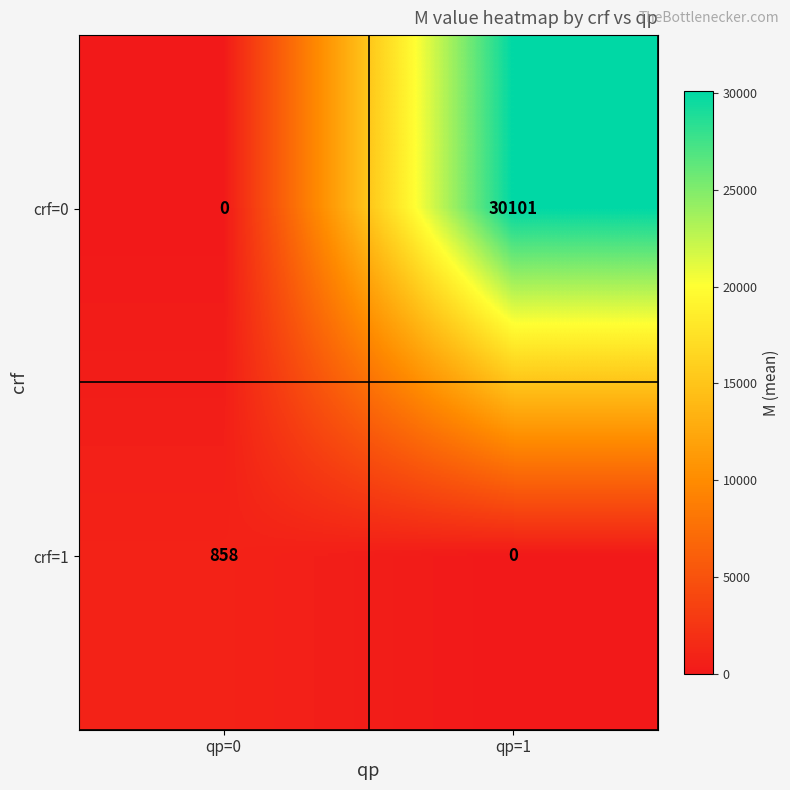

At which label does crf=1 reach its minimum?

qp=1